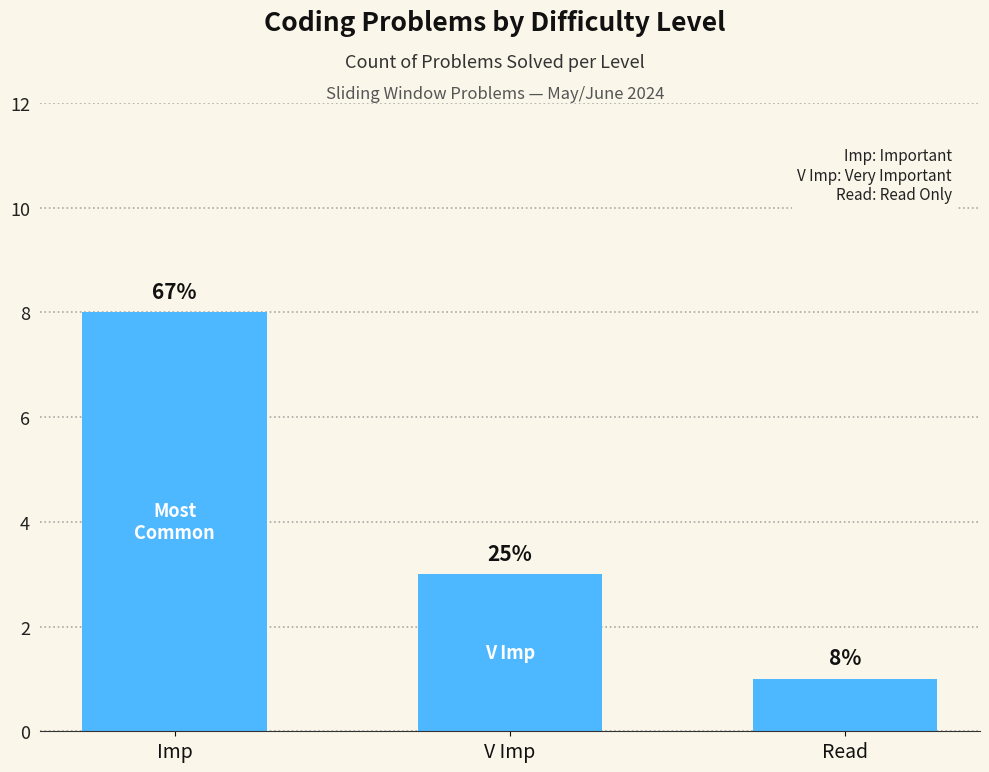

Does the chart contain any negative values?

No